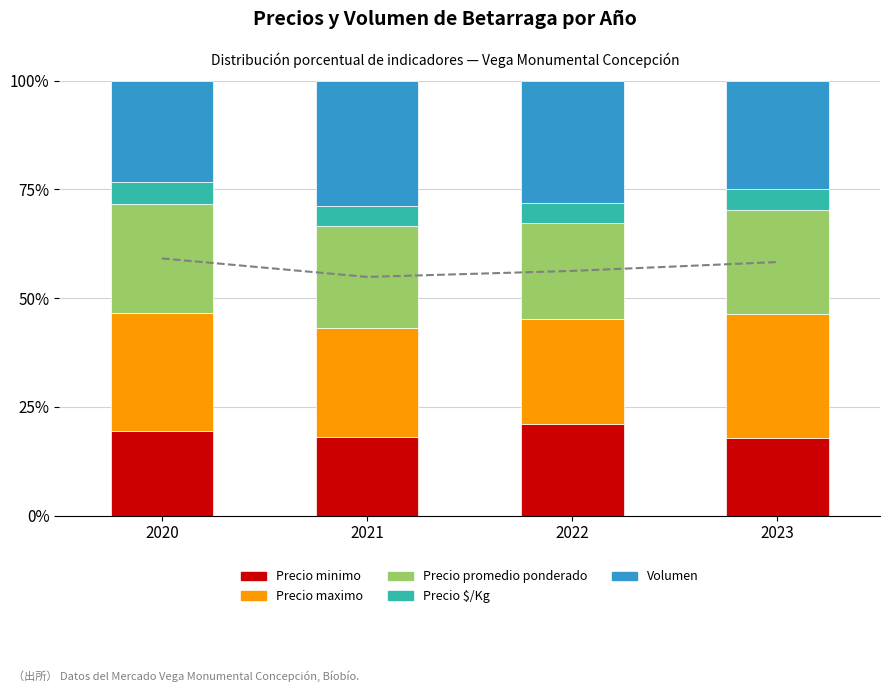

What are all the series names shown in the legend?

Precio minimo, Precio maximo, Precio promedio ponderado, Precio $/Kg, Volumen